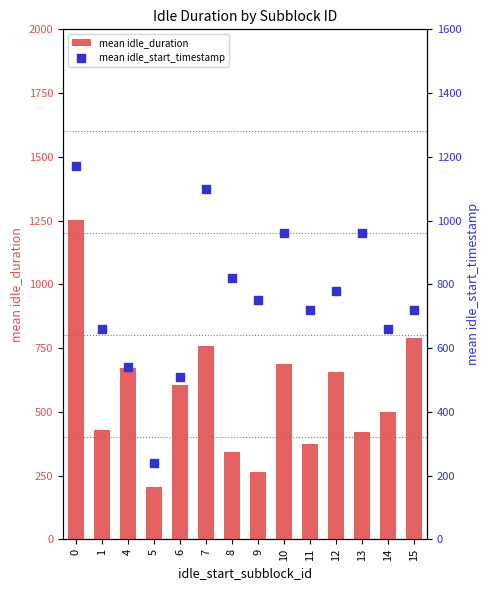

Which series has the largest Y range (max minus min)?

mean idle_duration